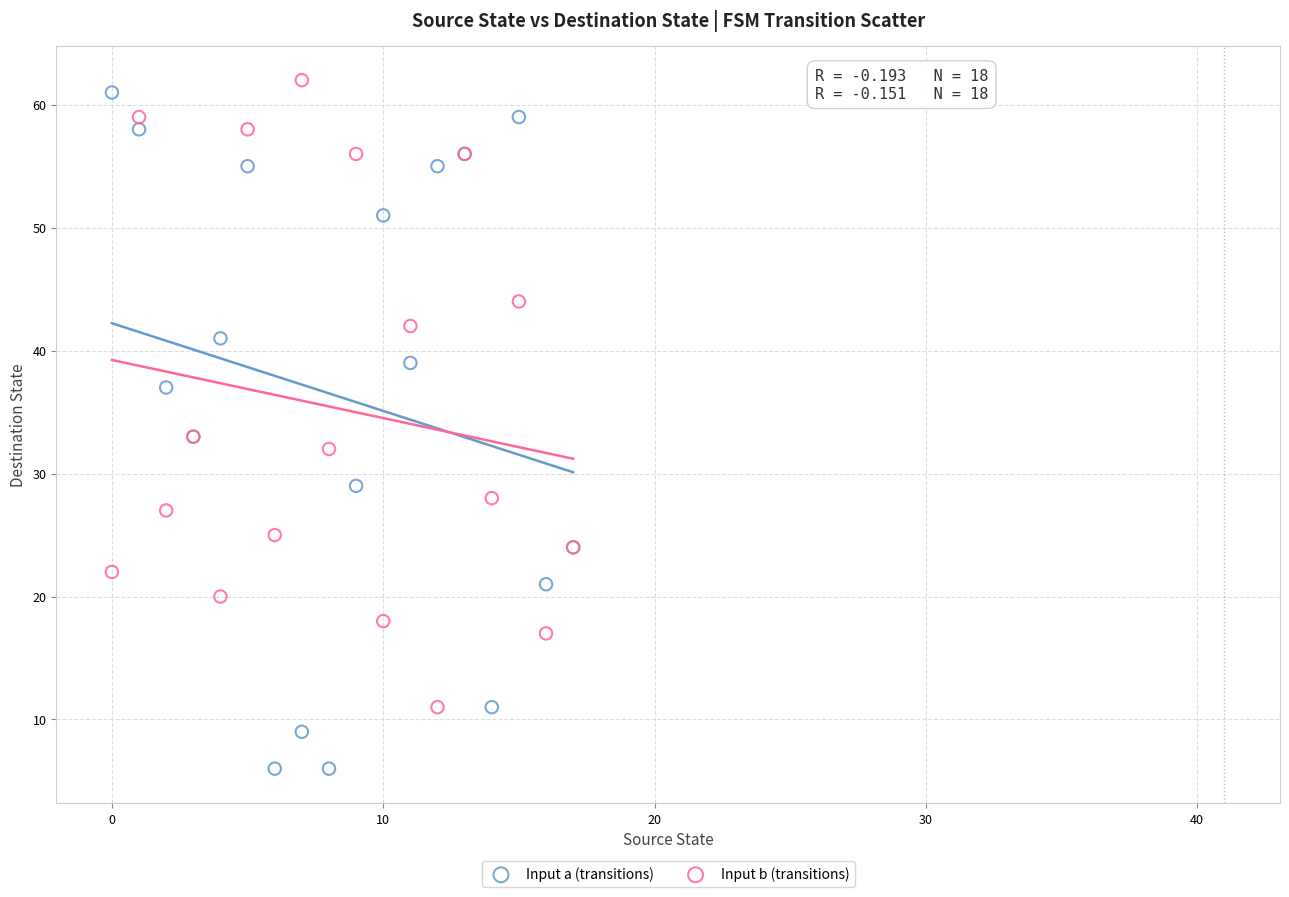

What are all the series names shown in the legend?

Input a (transitions), Input b (transitions)